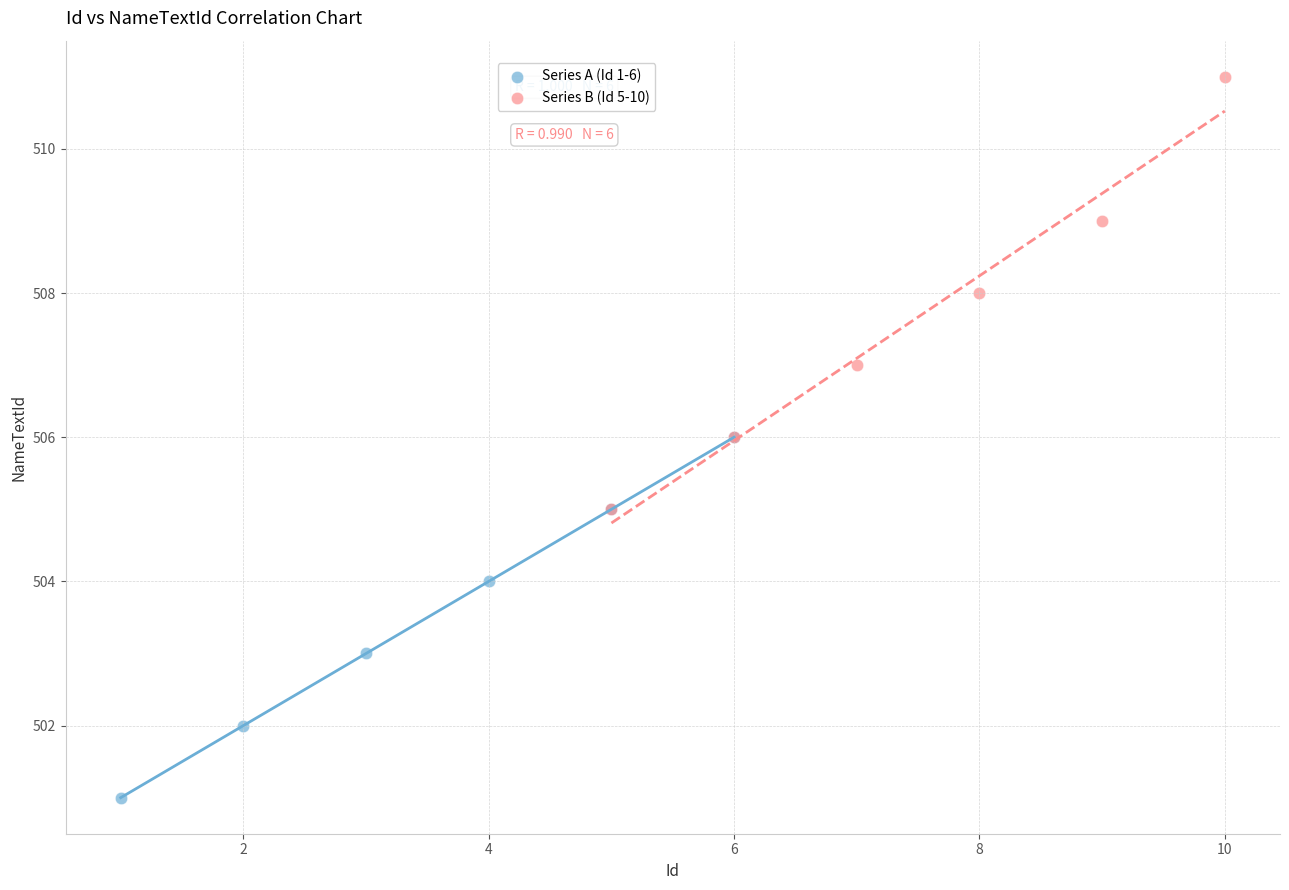

Which series contains the lowest Y value?

Series A (Id 1-6)